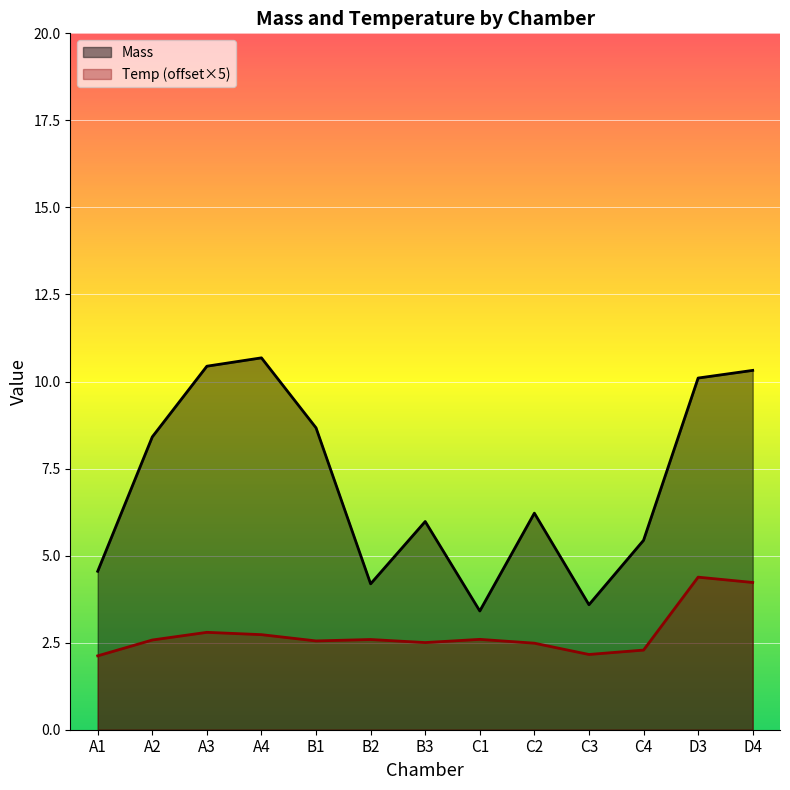

Between C1 and C3, which is larger?

C3